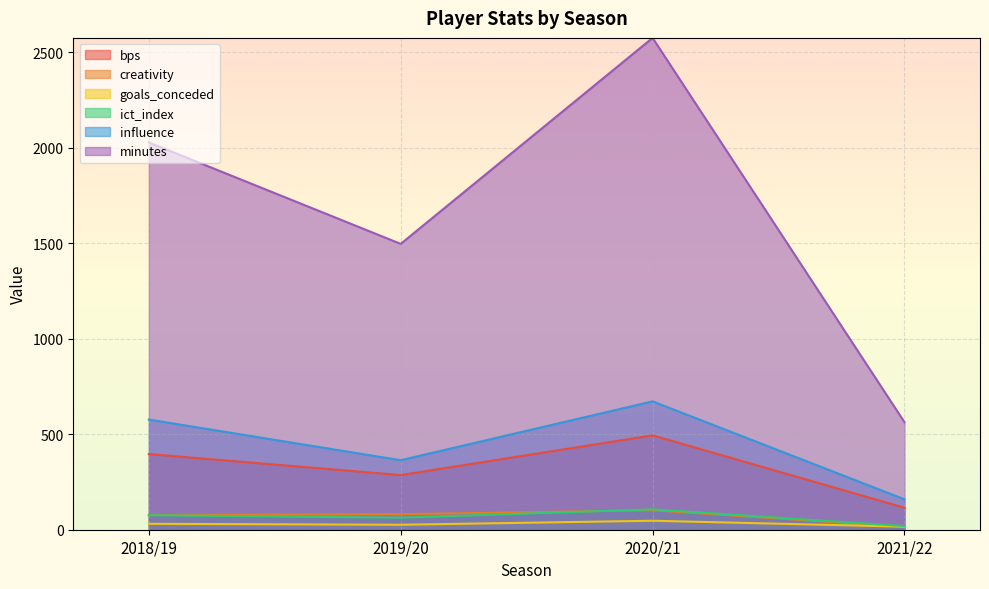

Where is the first local minimum for influence?

2019/20